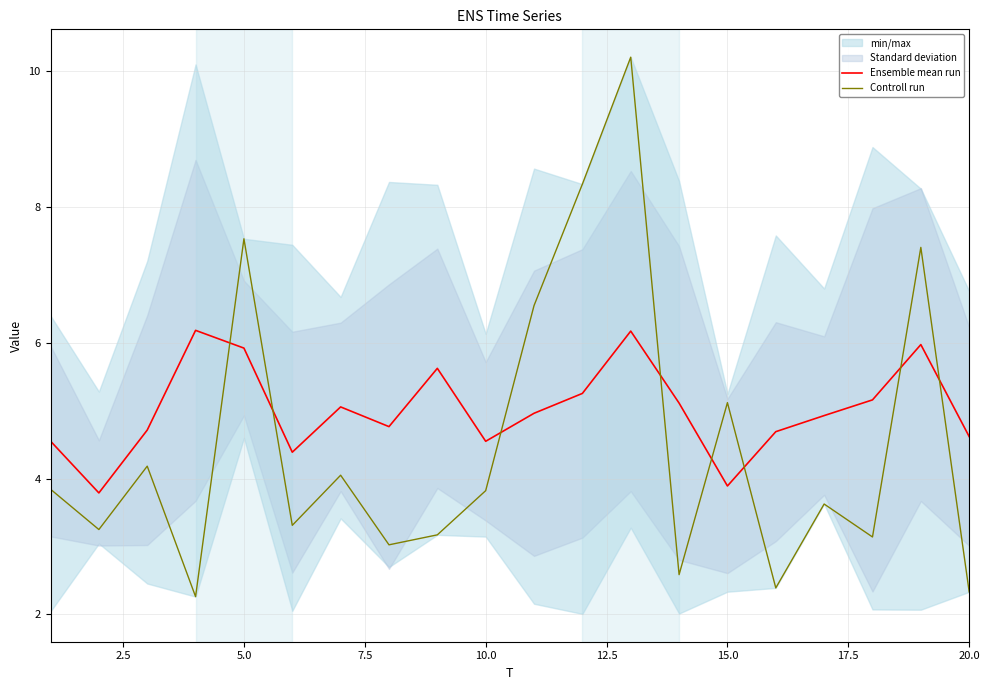

The value of Controll run at 20.0 is 2.3. True or false?

True